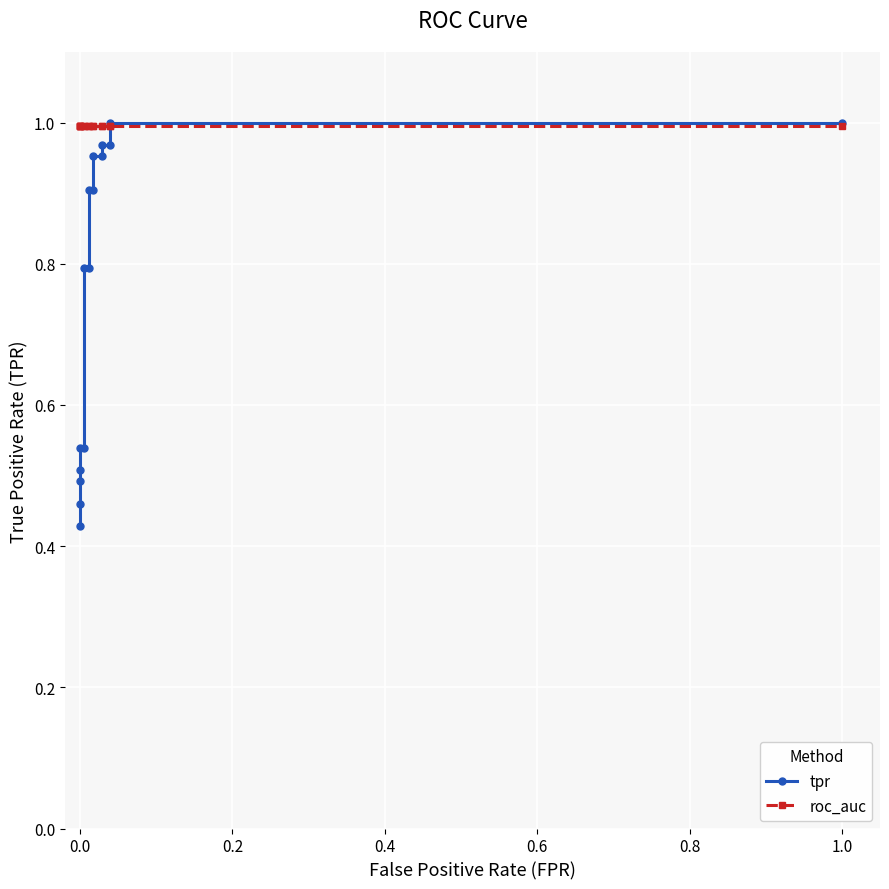

How many times do tpr and roc_auc cross each other?

1